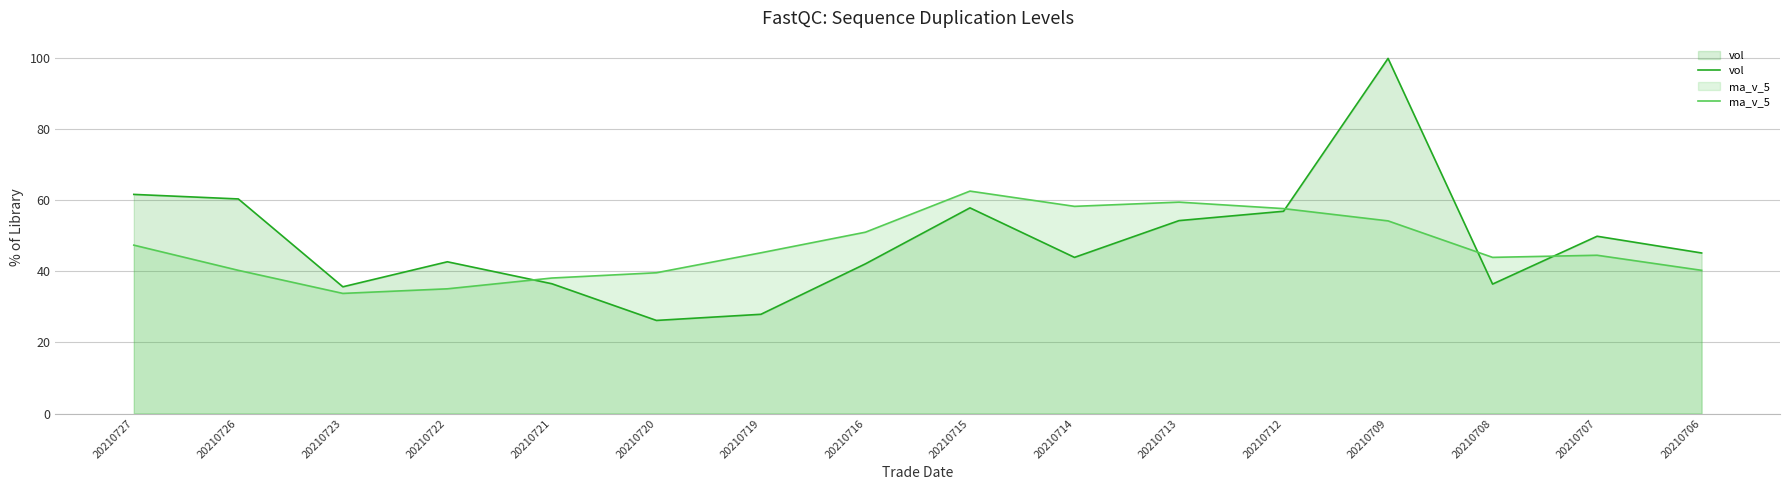

What is the value of the vol point at the 13th from the left?

100.0